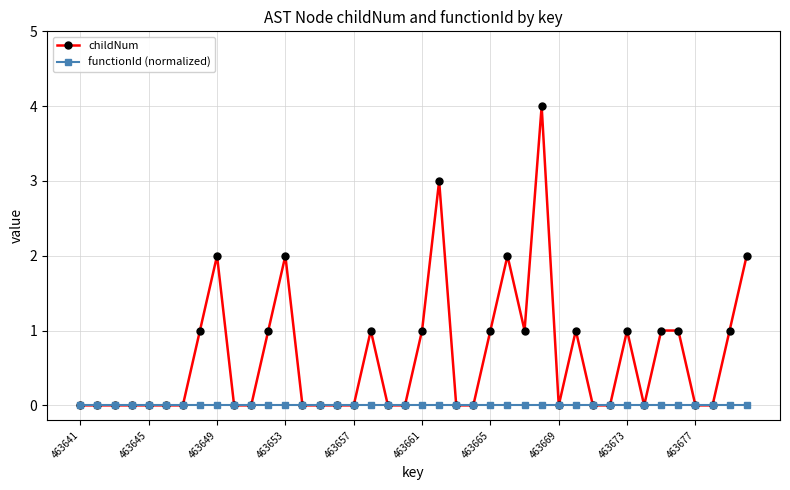

Which series has the largest total across all categories?

childNum